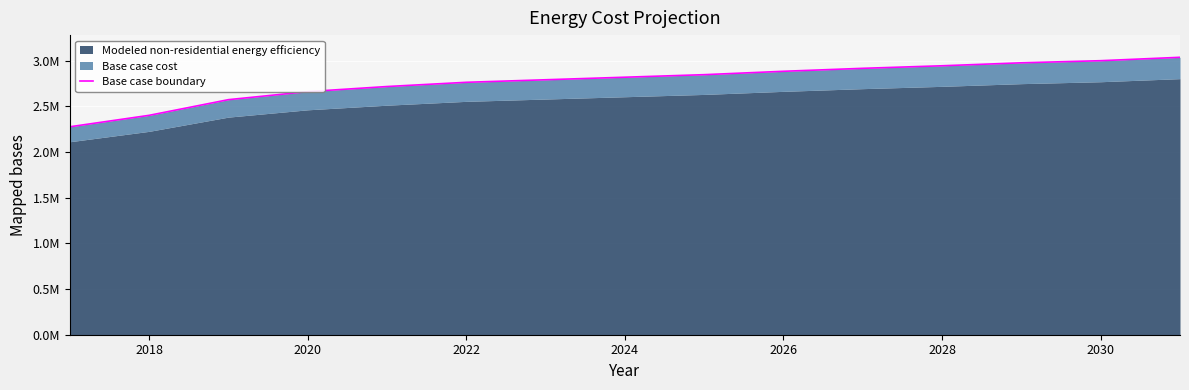

How many data points are less than 2819278?

7